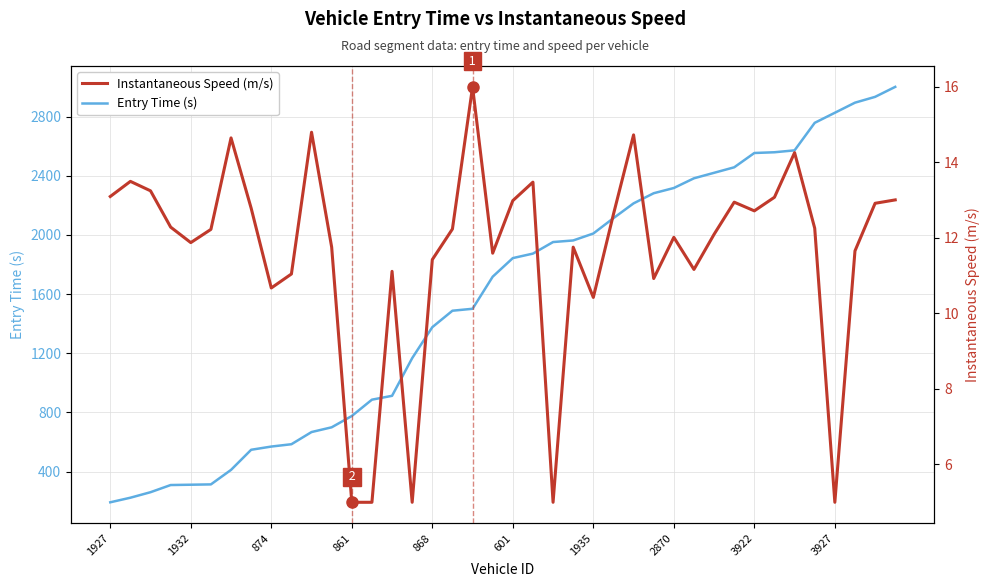

Does the chart display data point markers on the line(s)?

No